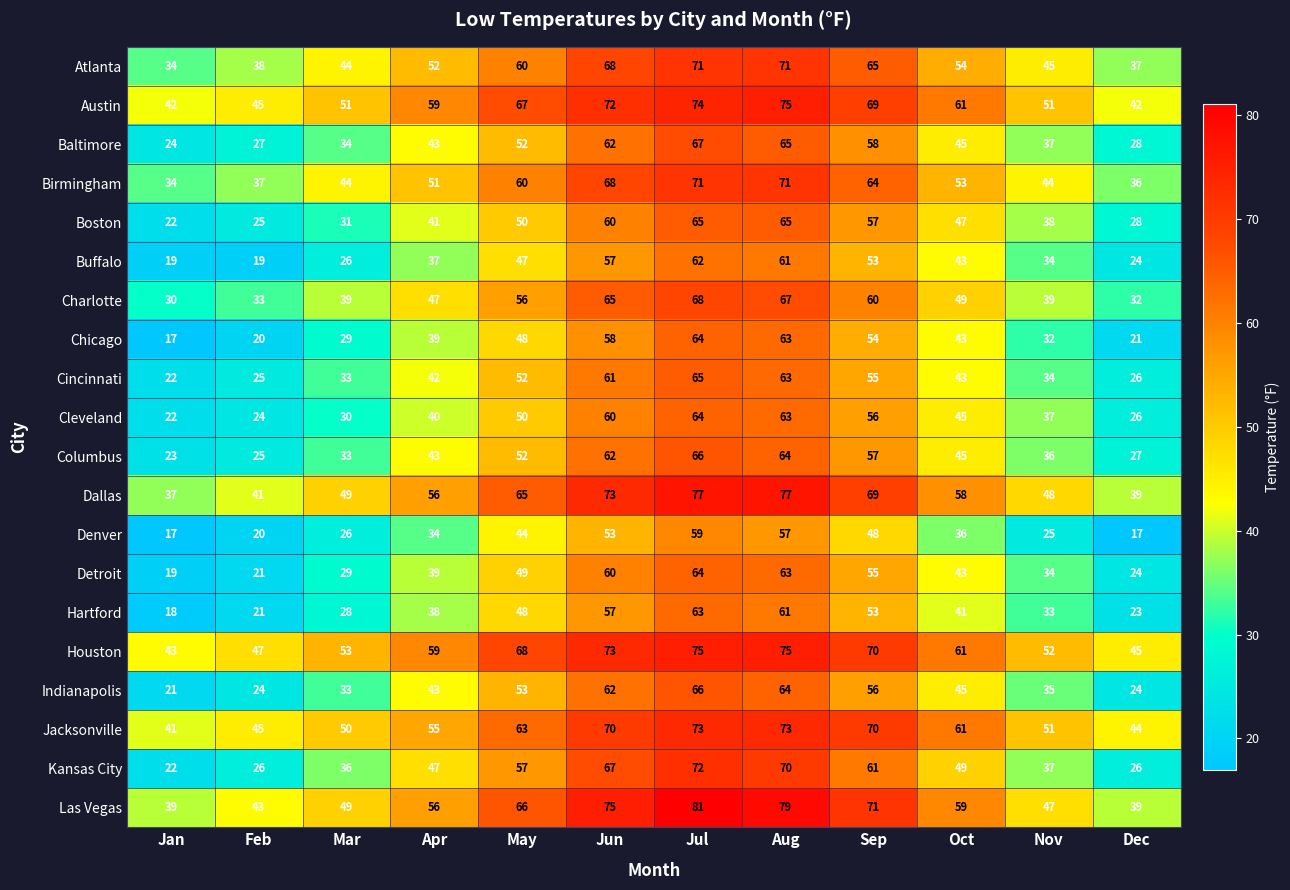

What is the sum of all Kansas City values?

570